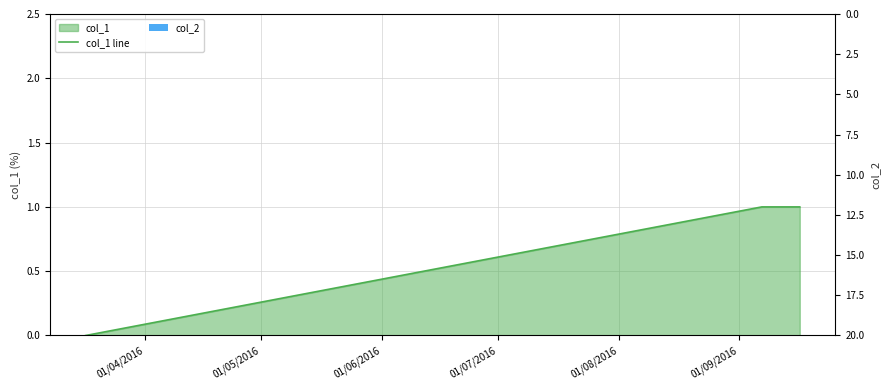

How many categories are shown in the chart?

3